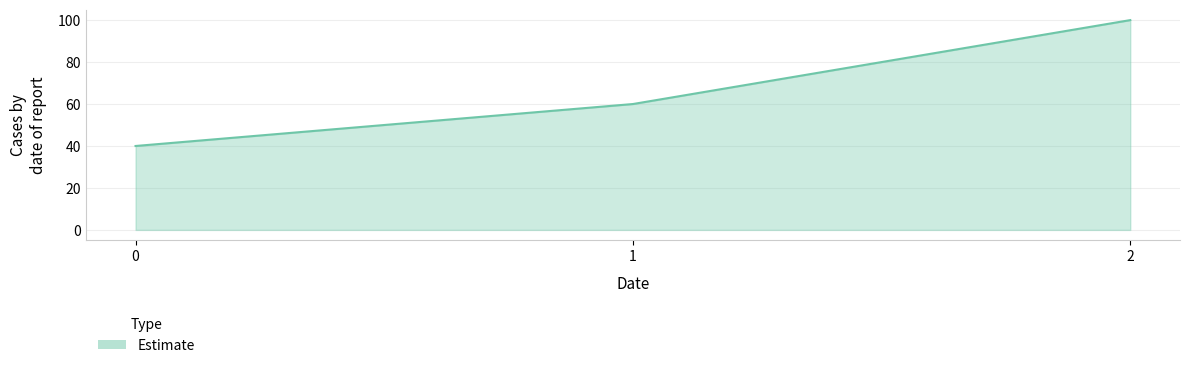

Rank the categories by value from highest to lowest.

2, 1, 0